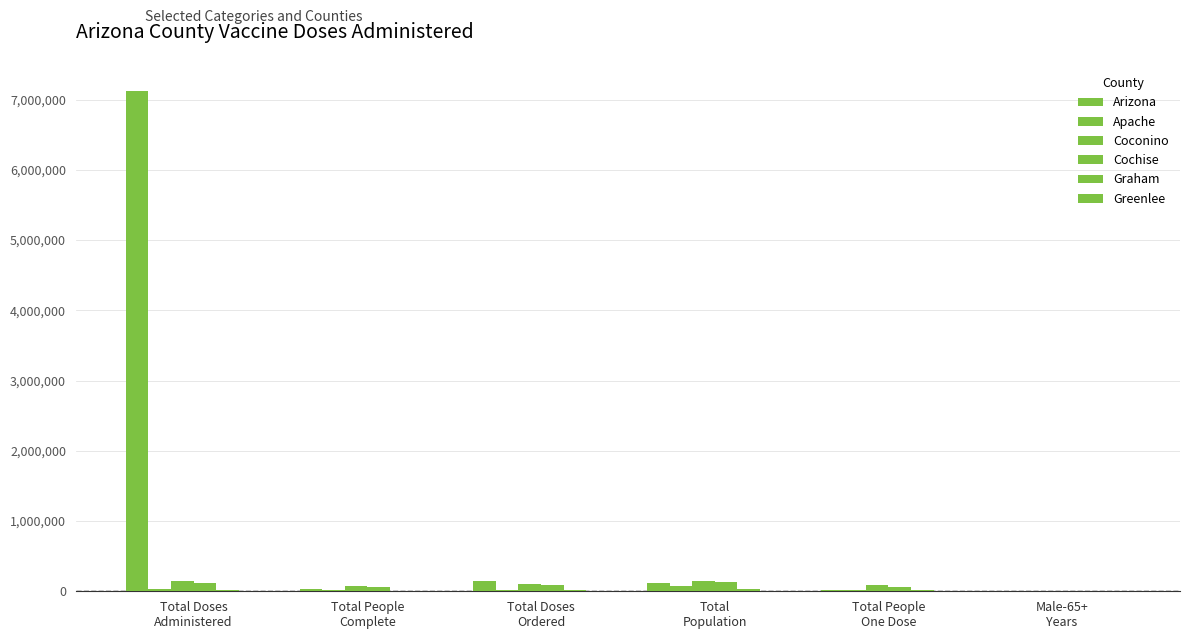

How many groups of bars are there?

6